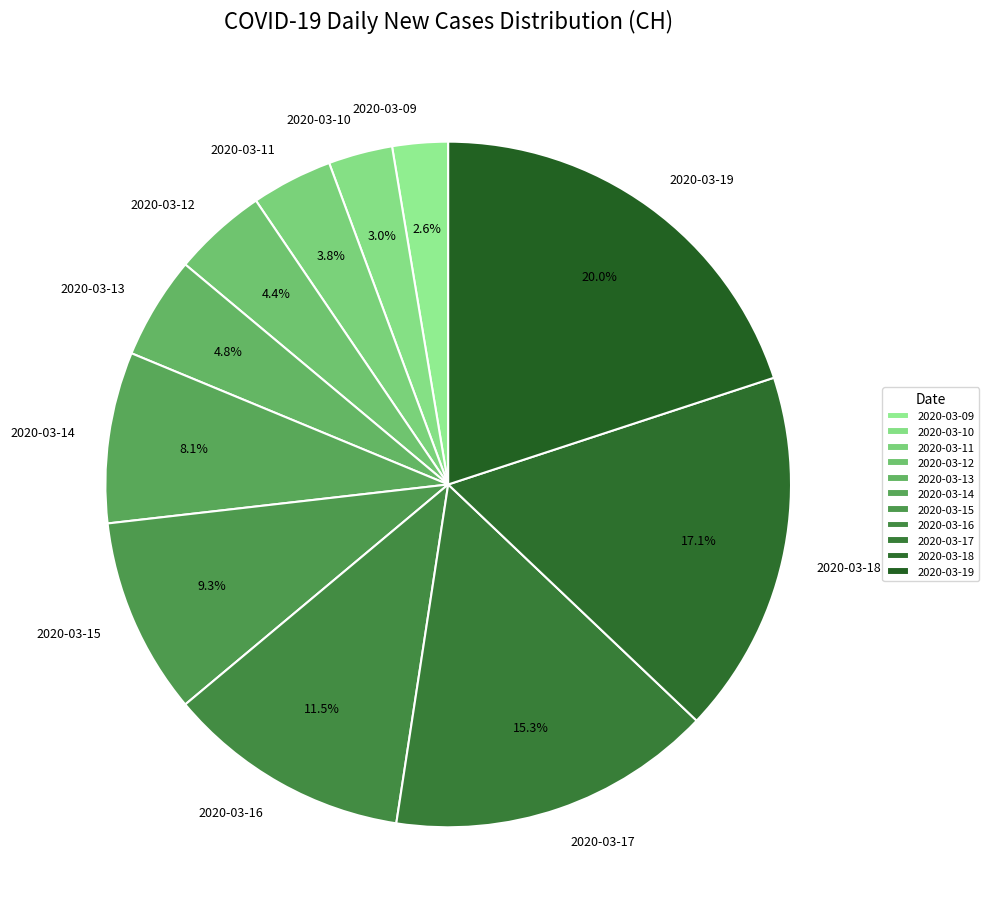

Do 2020-03-13 and 2020-03-15 together represent more than half of the pie?

No